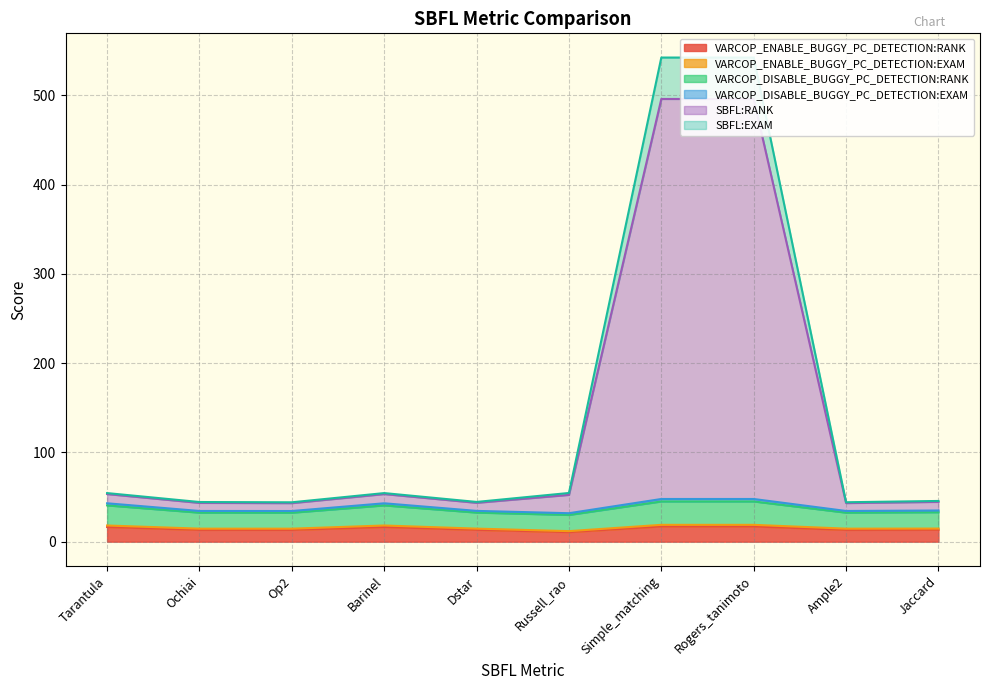

Count the number of categories in the chart.

10